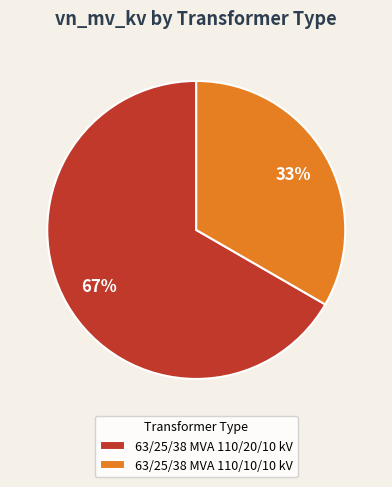

Rank the categories by value from lowest to highest.

63/25/38 MVA 110/10/10 kV, 63/25/38 MVA 110/20/10 kV